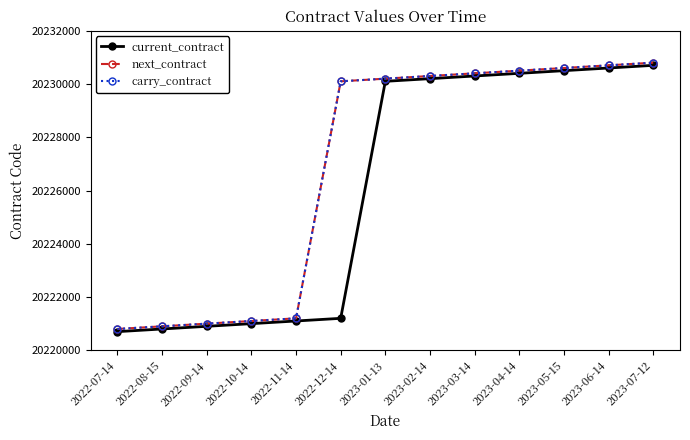

Does the chart have visible grid lines?

No